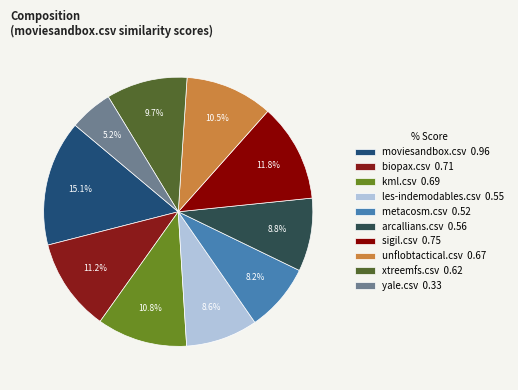

How many segments does this pie chart have?

10